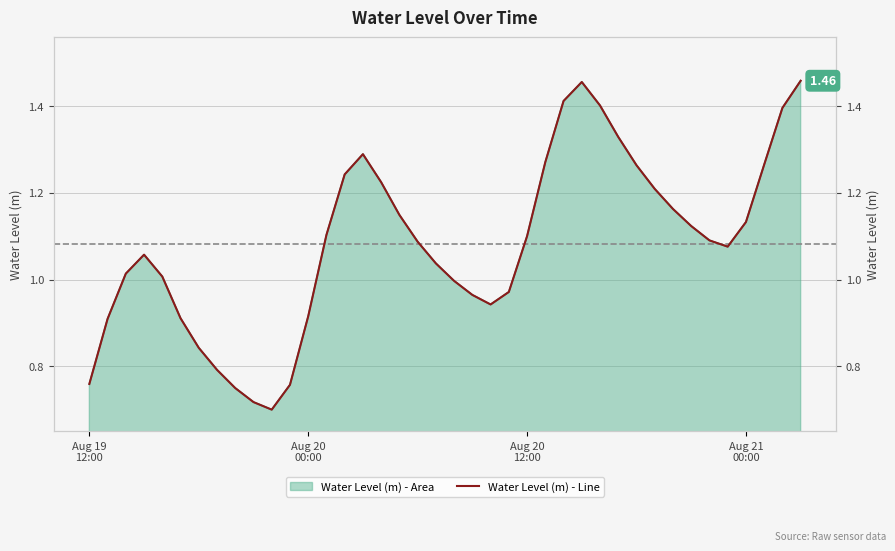

How many lines are shown in the chart?

1